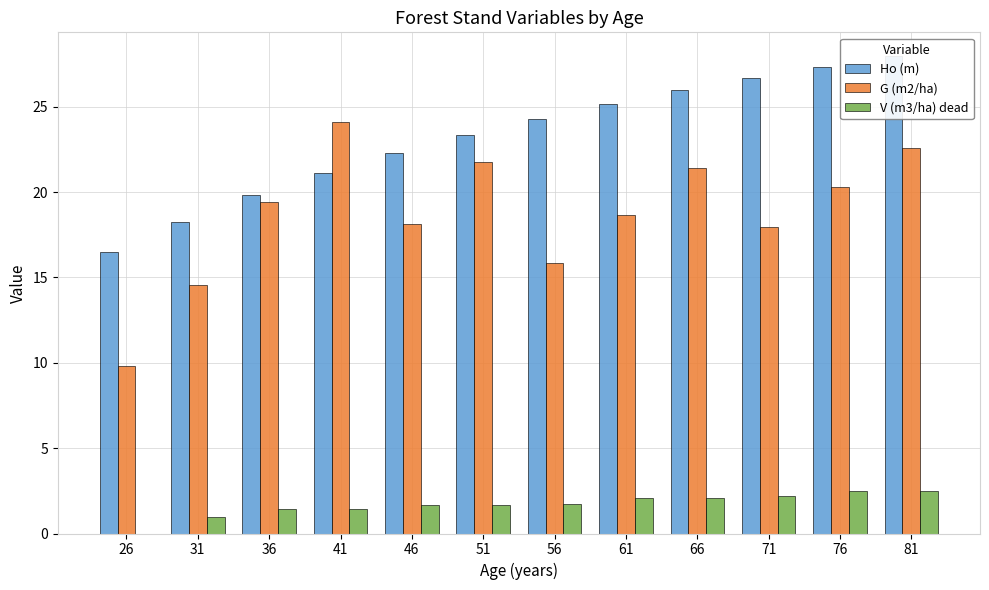

Which series has the largest range (max minus min)?

G (m2/ha)